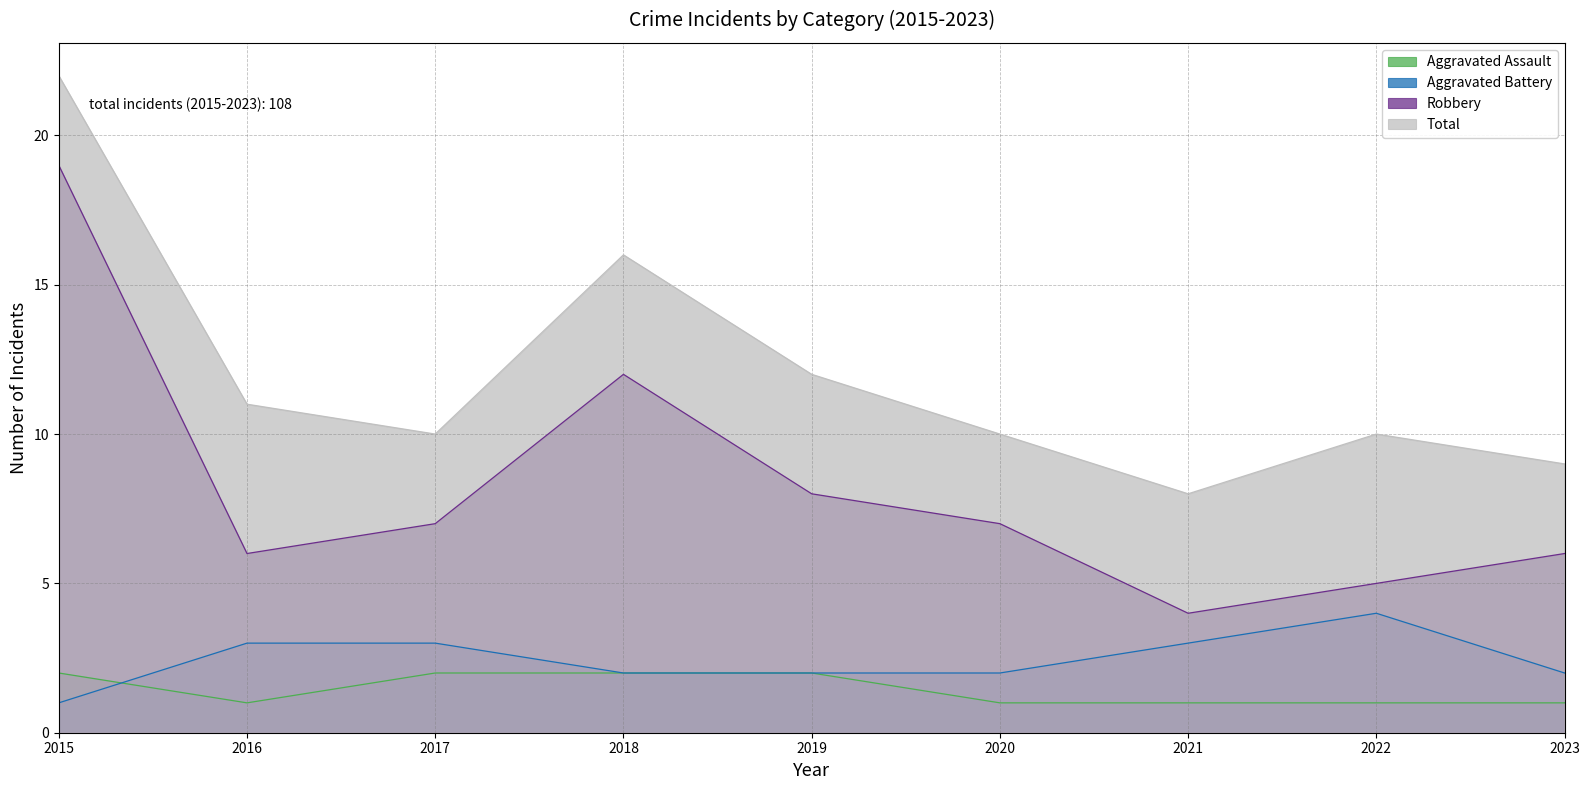

What is the difference between the second highest and minimum values in the Aggravated Assault series?

1